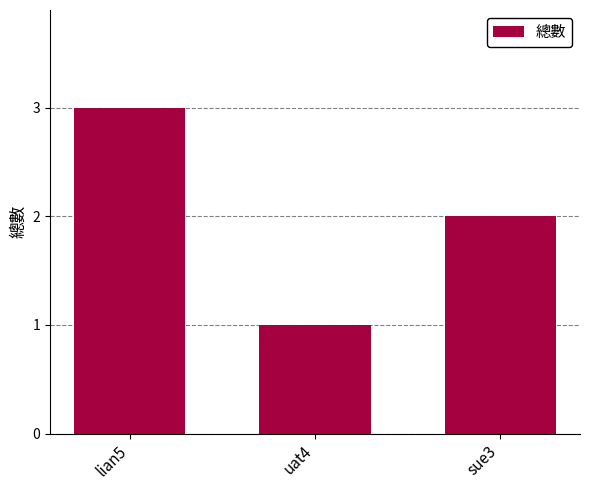

Count the number of categories in the chart.

3